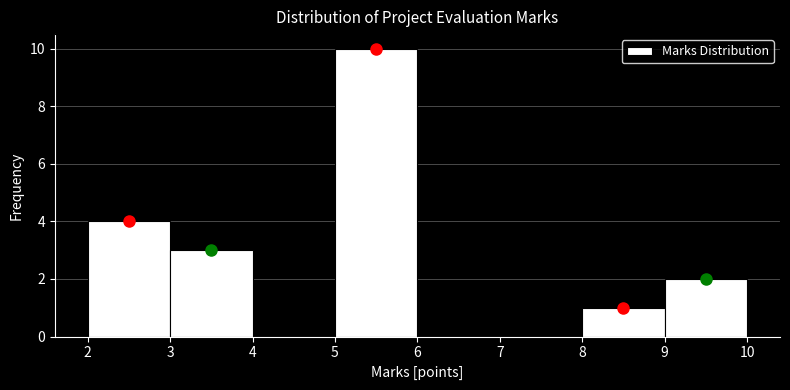

Reading left to right, transcribe this chart: for each bar, give the range it covers on the x-axis and its height. The values are not printed on the chart, so give them approximately, as read against the axis.

2 to 3: 4
3 to 4: 3
4 to 5: 0
5 to 6: 10
6 to 7: 0
7 to 8: 0
8 to 9: 1
9 to 10: 2